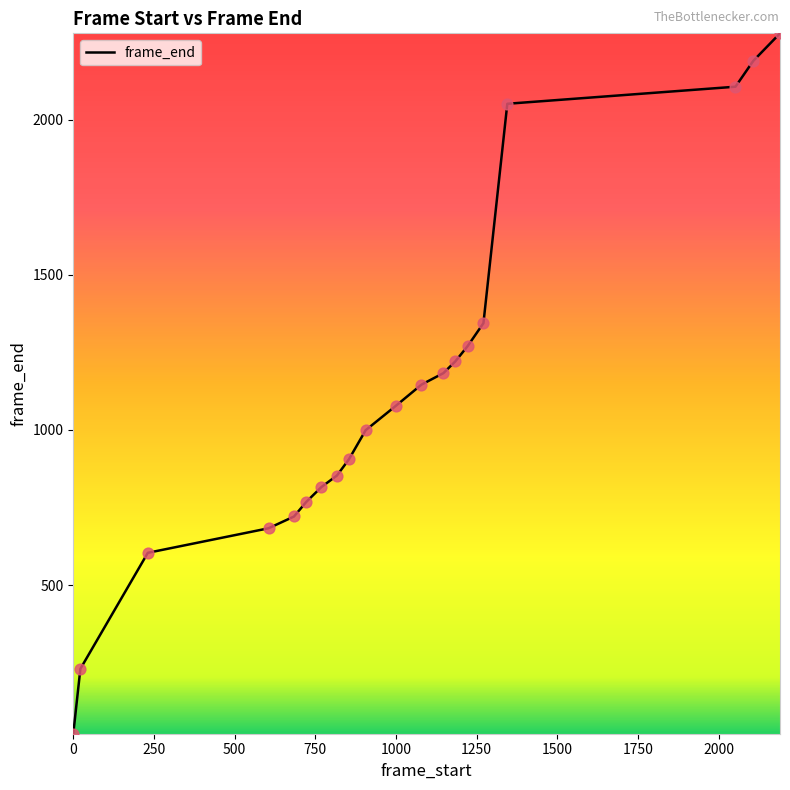

What is the difference between the maximum and minimum values?

2257